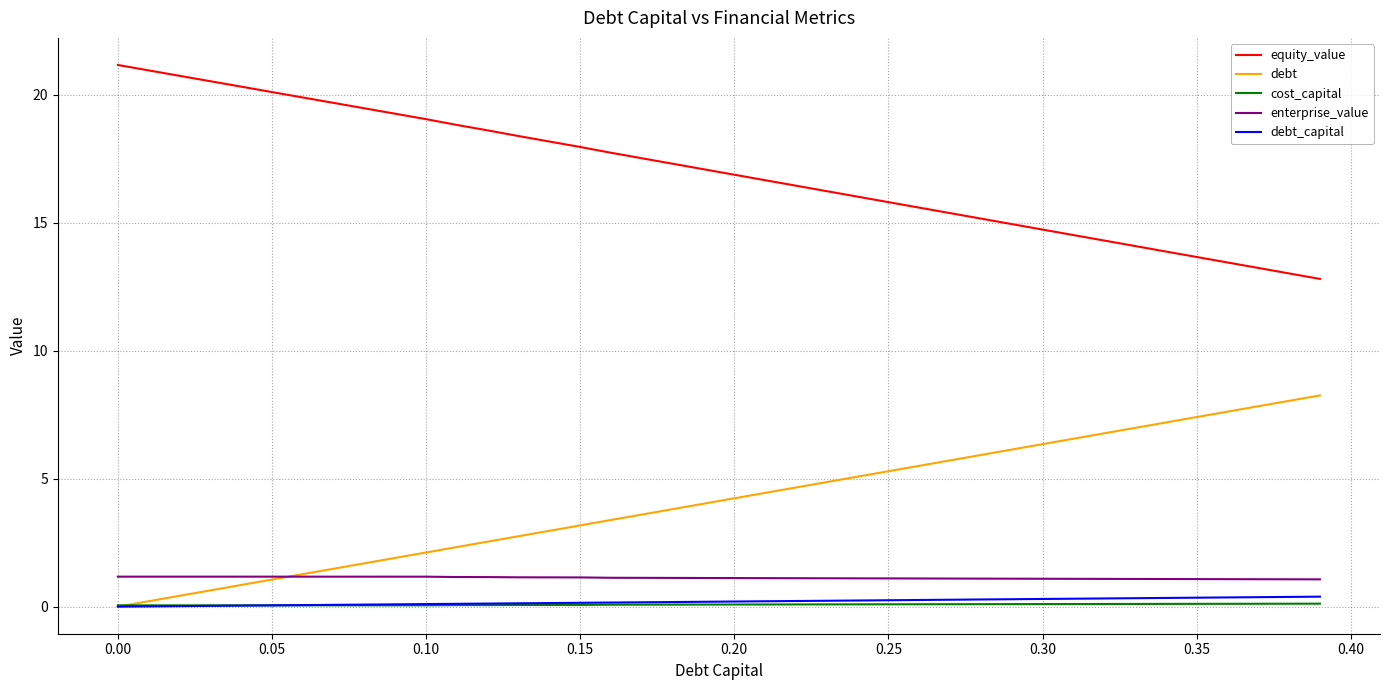

What is the greatest value displayed?

21.2